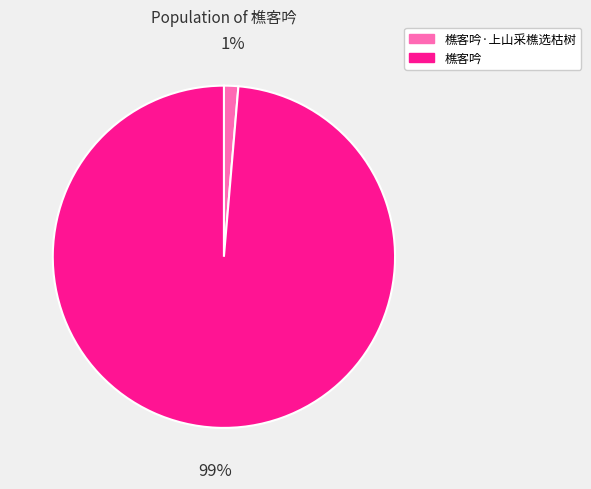

Is the sum of 樵客吟·上山采樵选枯树 and 樵客吟 greater than half?

Yes